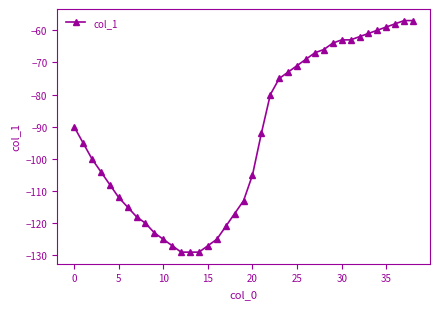

What is the minimum value shown in the chart?

-129